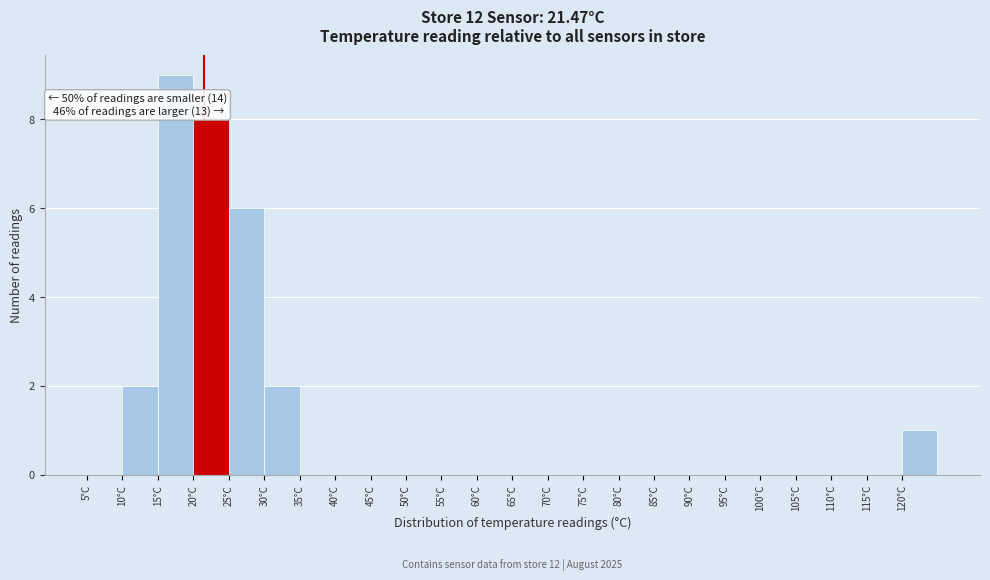

Over which range of the x-axis is the bar tallest?

15 to 20